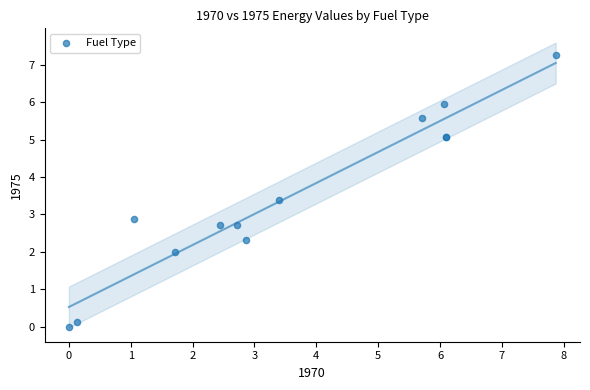

What Y value in the scatter plot is closest to 3?

2.9